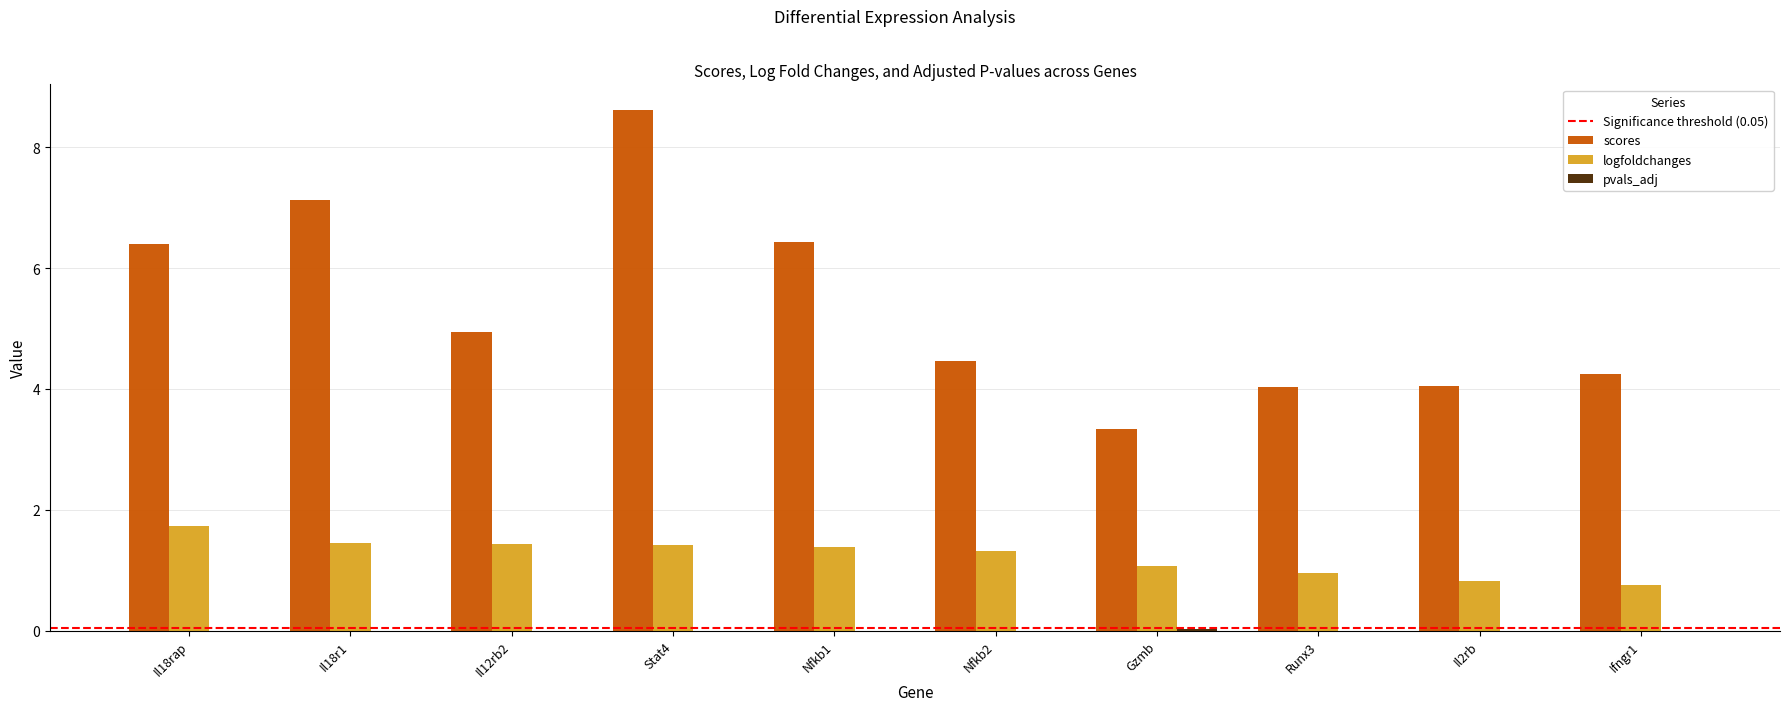

The logfoldchanges series shows 0.8 at Ifngr1. True or false?

True